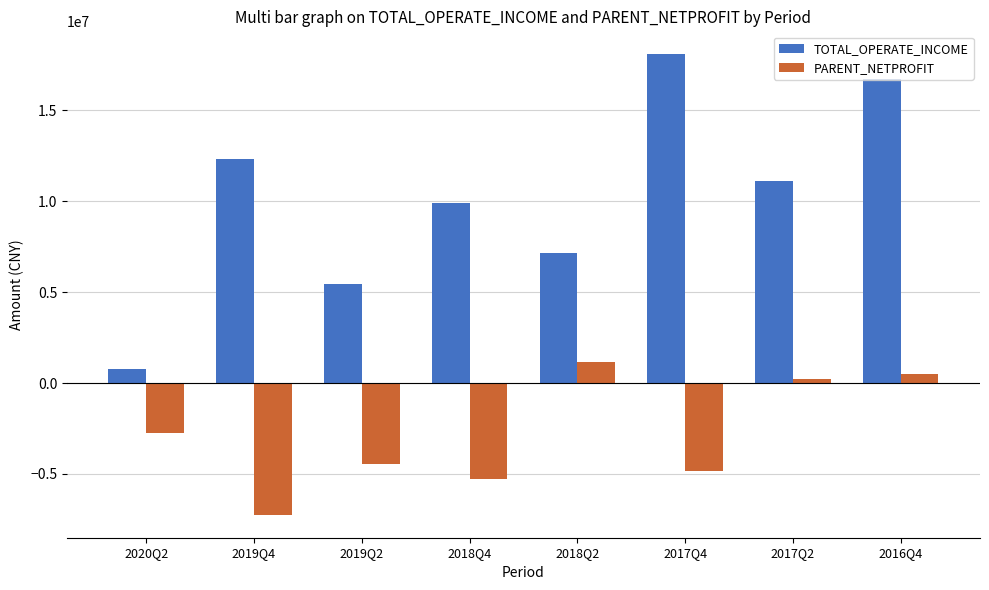

At which category is the sum across all series the highest?

2016Q4